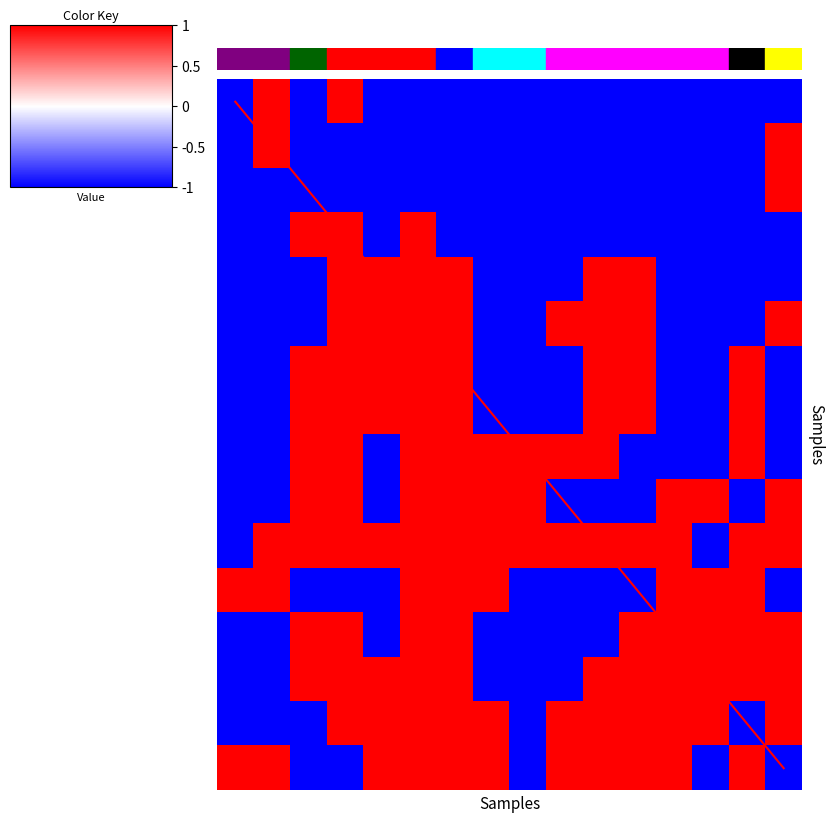

At which category is the sum across all series the highest?

10